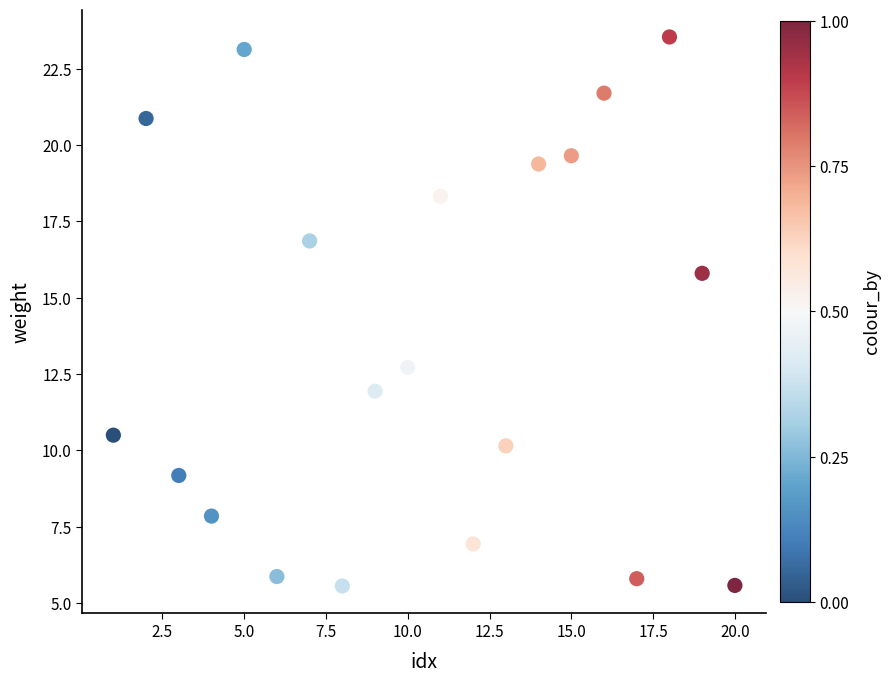

What Y value in the scatter plot is closest to 14?

12.7